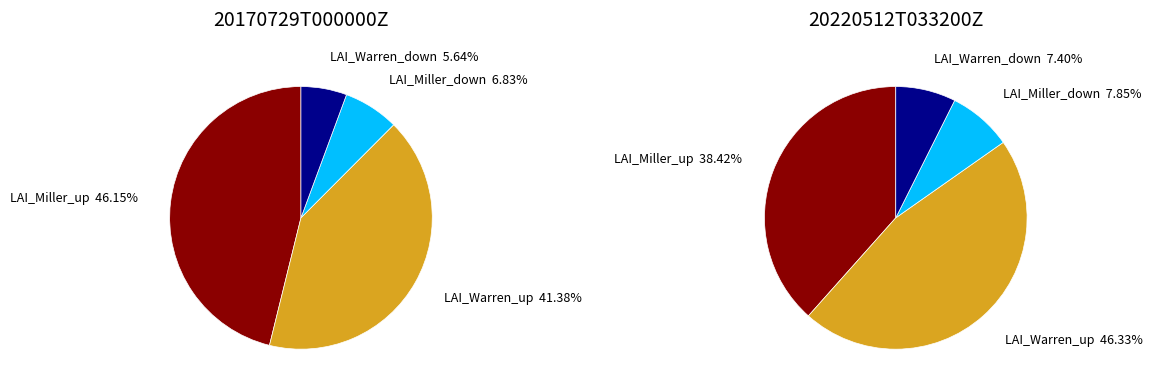

Is it true that 20220512T033200Z is 48% of the pie?

False